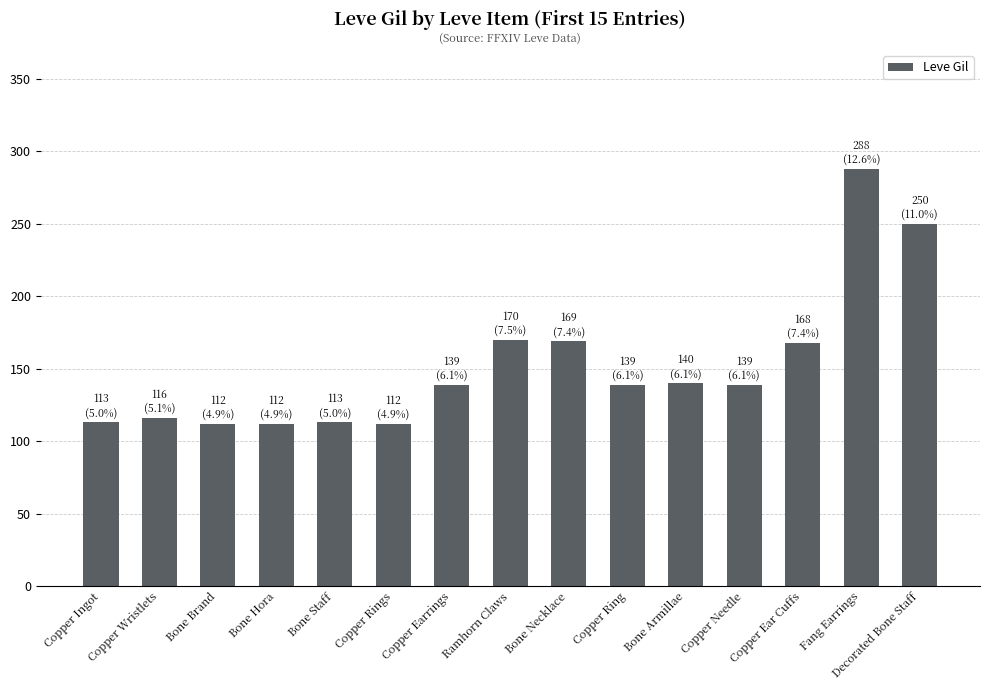

How many values are below 139?

6